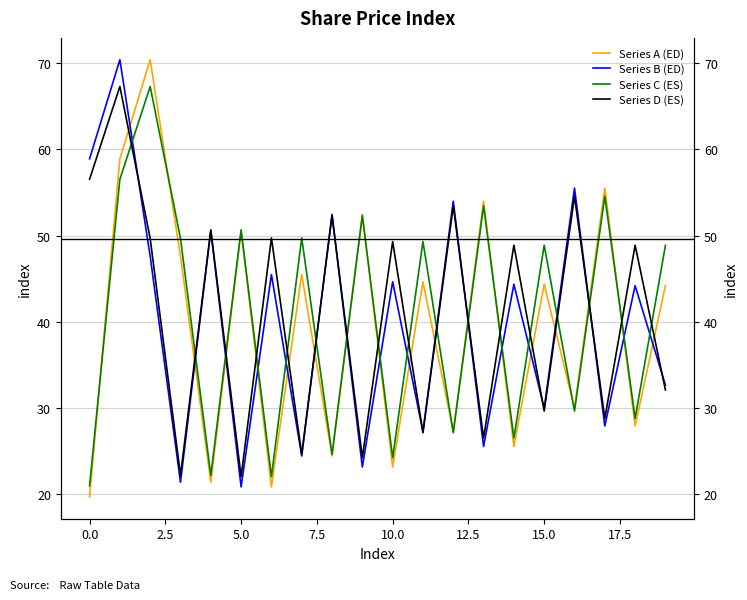

What is the sum of all Series C (ES) values?

807.8